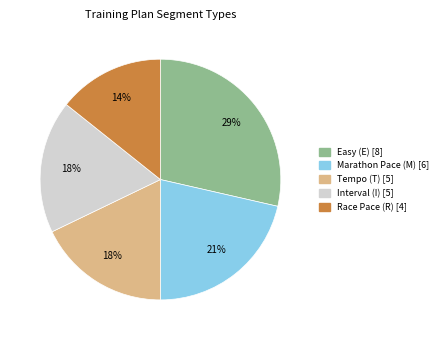

To the nearest percent, what is the average slice percentage?

20%